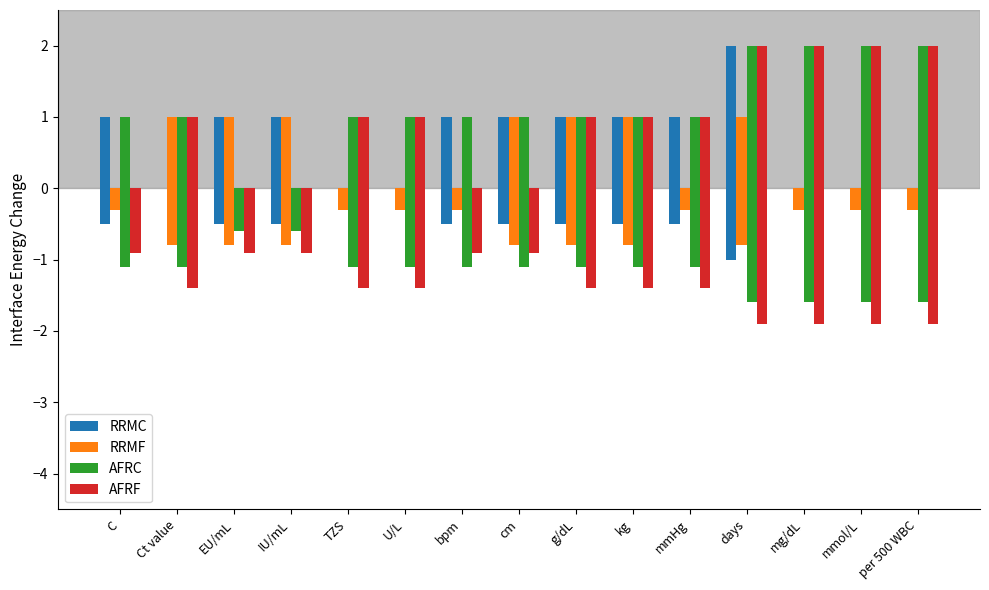

Reading right to left, extract all data points from this chart.

RRMC: 0	0	0	2	1	1	1	1	1	0	0	1	1	0	1
RRMF: 0	0	0	1	0	1	1	1	0	0	0	1	1	1	0
AFRC: 2	2	2	2	1	1	1	1	1	1	1	0	0	1	1
AFRF: 2	2	2	2	1	1	1	0	0	1	1	0	0	1	0